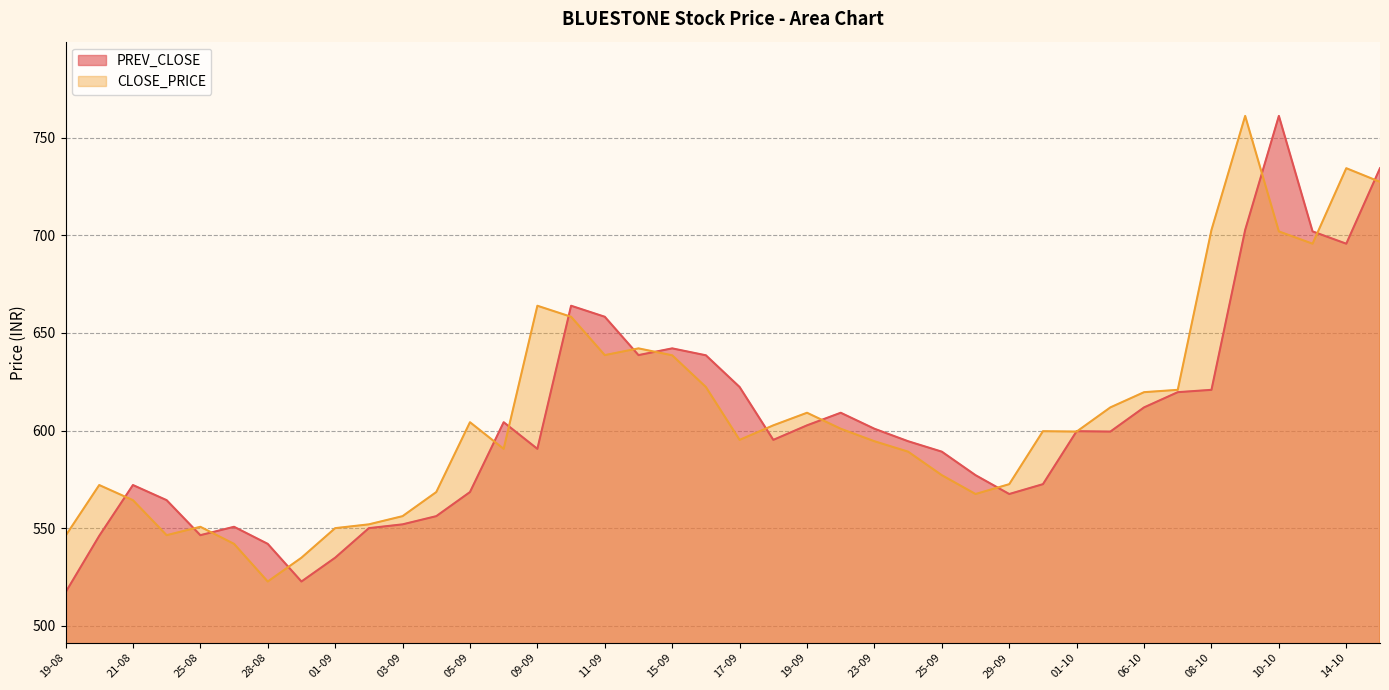

What is the difference between the maximum and minimum values in the PREV_CLOSE series?

244.2